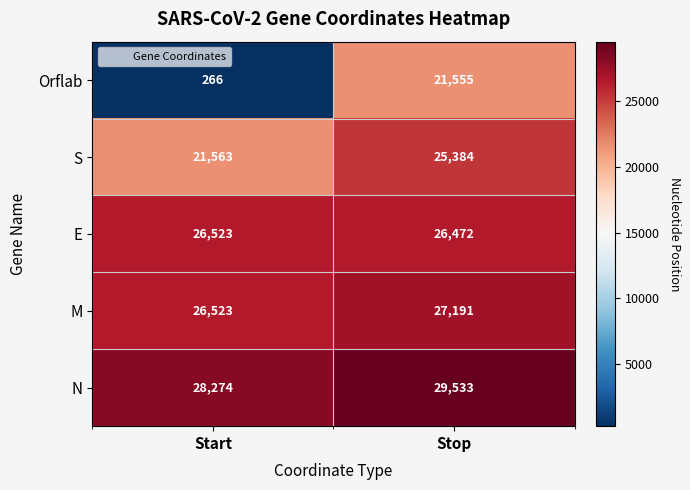

Which category has the lowest value across all series?

Start